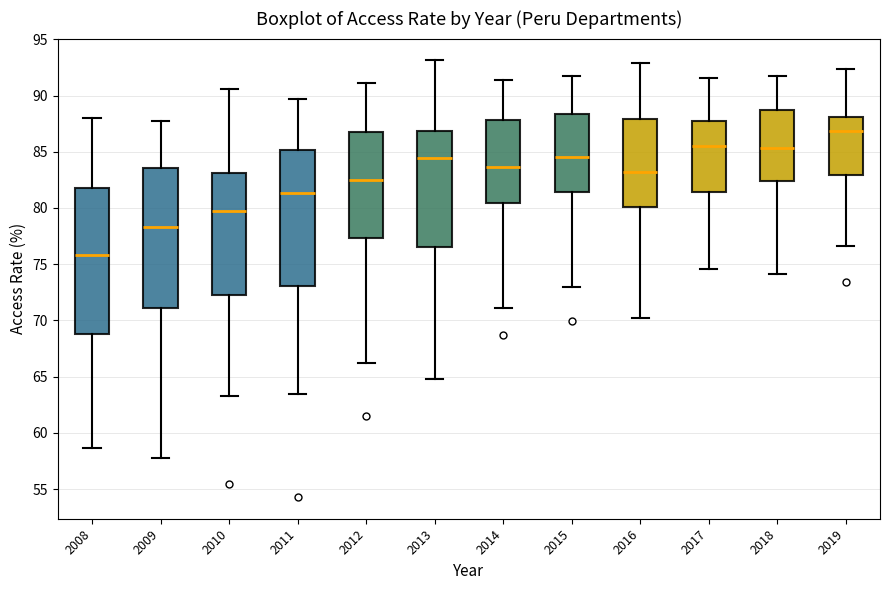

Reading left to right, transcribe this box plot: for each box, give where its median line is, the range the box spans, and where its two whiskers end, as read against the y-axis. The values are not printed on the chart, so give them approximately, as read against the axis.

2008: median 76.0, box 69.0 to 82.0, whiskers 58.5 to 88.0
2009: median 78.5, box 71.0 to 83.5, whiskers 57.5 to 88.0
2010: median 79.5, box 72.5 to 83.0, whiskers 63.5 to 90.5
2011: median 81.5, box 73.0 to 85.0, whiskers 63.5 to 89.5
2012: median 82.5, box 77.5 to 86.5, whiskers 66.0 to 91.0
2013: median 84.5, box 76.5 to 87.0, whiskers 65.0 to 93.0
2014: median 83.5, box 80.5 to 88.0, whiskers 71.0 to 91.5
2015: median 84.5, box 81.5 to 88.5, whiskers 73.0 to 91.5
2016: median 83.0, box 80.0 to 88.0, whiskers 70.5 to 93.0
2017: median 85.5, box 81.5 to 87.5, whiskers 74.5 to 91.5
2018: median 85.5, box 82.5 to 88.5, whiskers 74.0 to 92.0
2019: median 87.0, box 83.0 to 88.0, whiskers 76.5 to 92.5